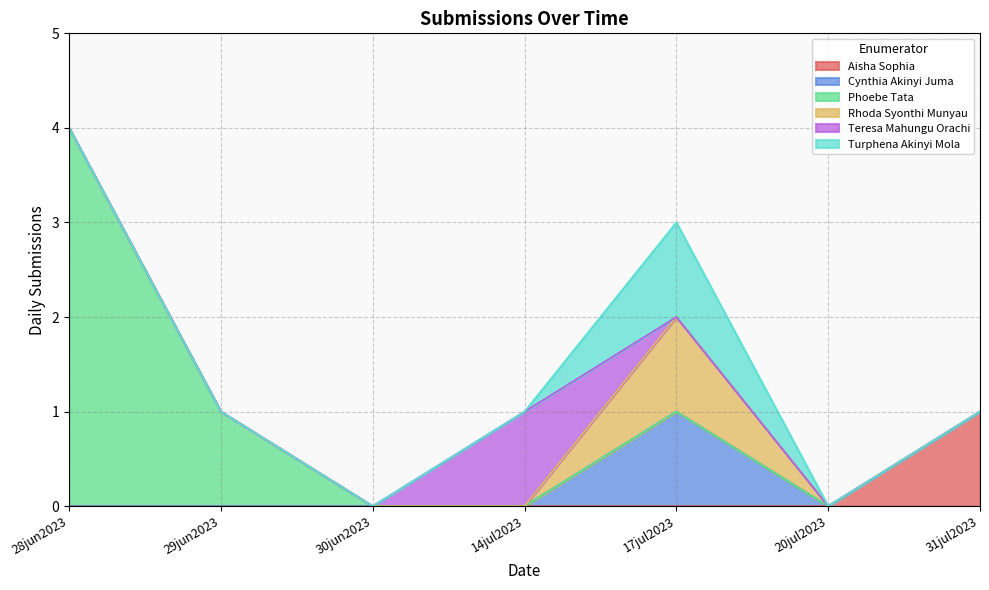

List the series in order of their peak value, lowest first.

Aisha Sophia, Cynthia Akinyi Juma, Rhoda Syonthi Munyau, Teresa Mahungu Orachi, Turphena Akinyi Mola, Phoebe Tata